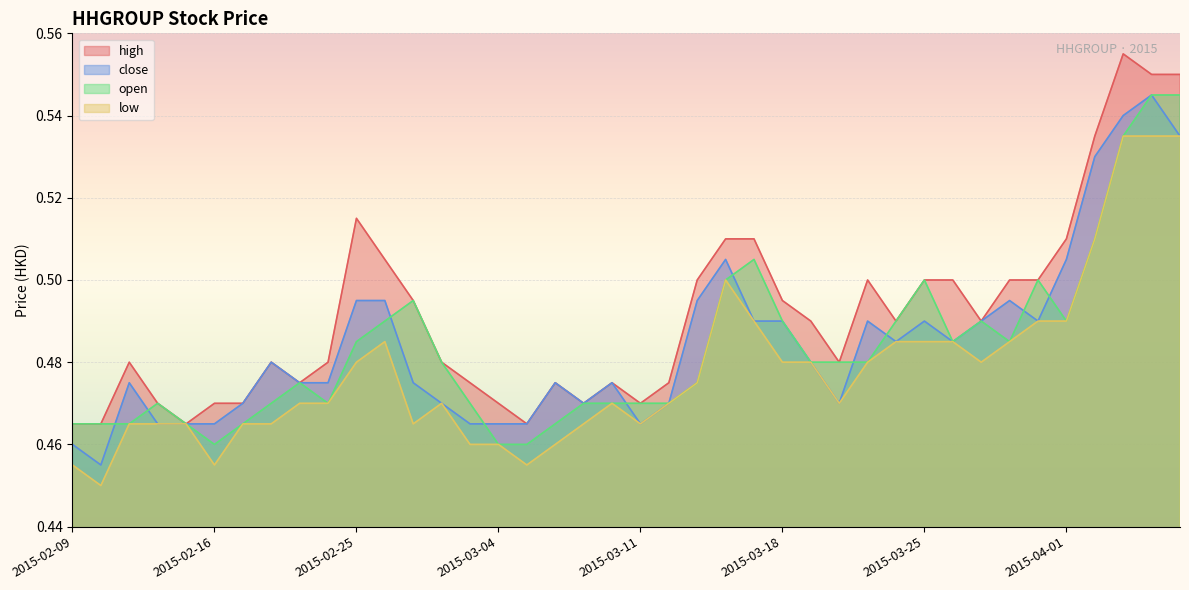

Which series has the largest total across all categories?

high